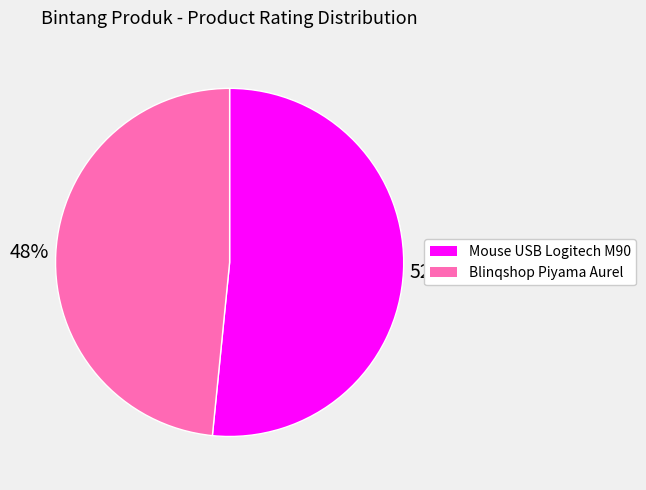

To the nearest percent, what is the average slice percentage?

50%